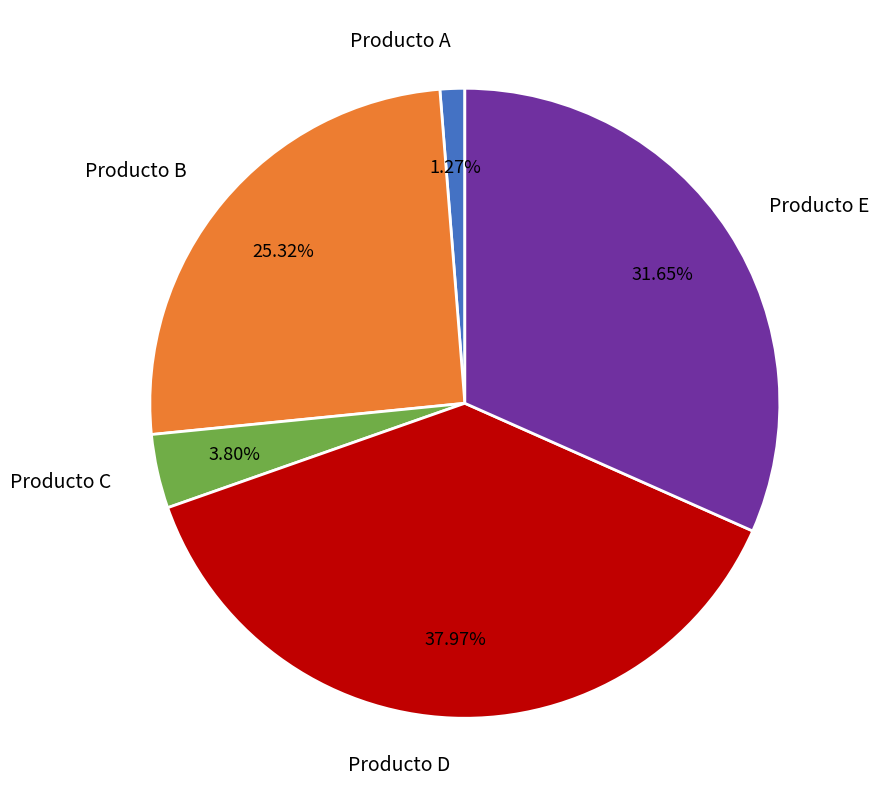

To the nearest percent, what percentage of the pie is Producto E?

32%